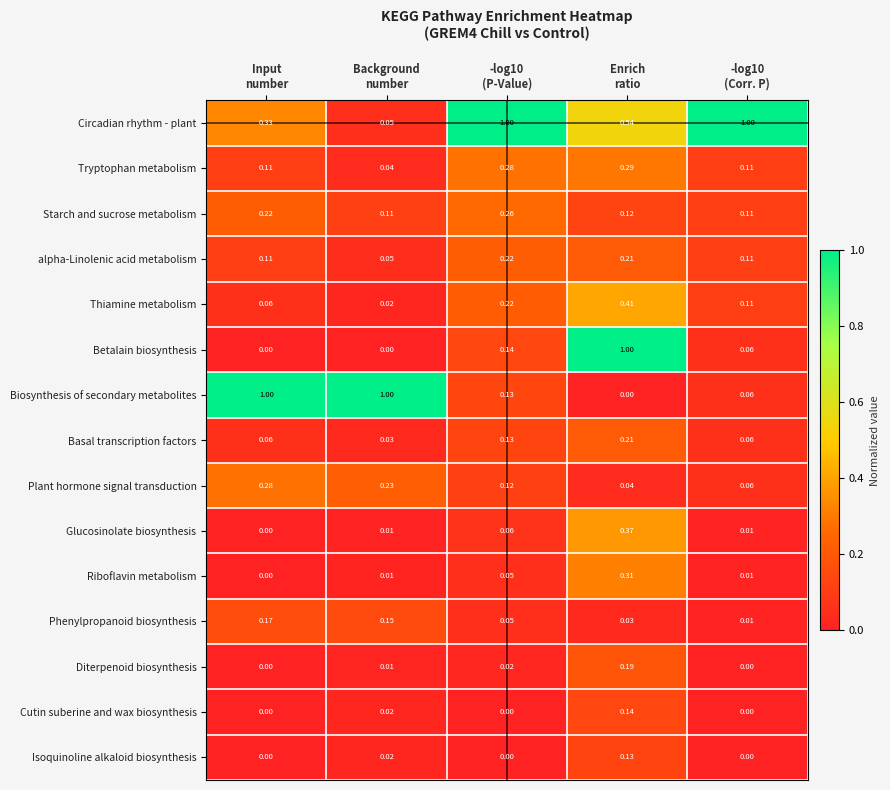

Which series has the largest total across all categories?

Circadian rhythm - plant